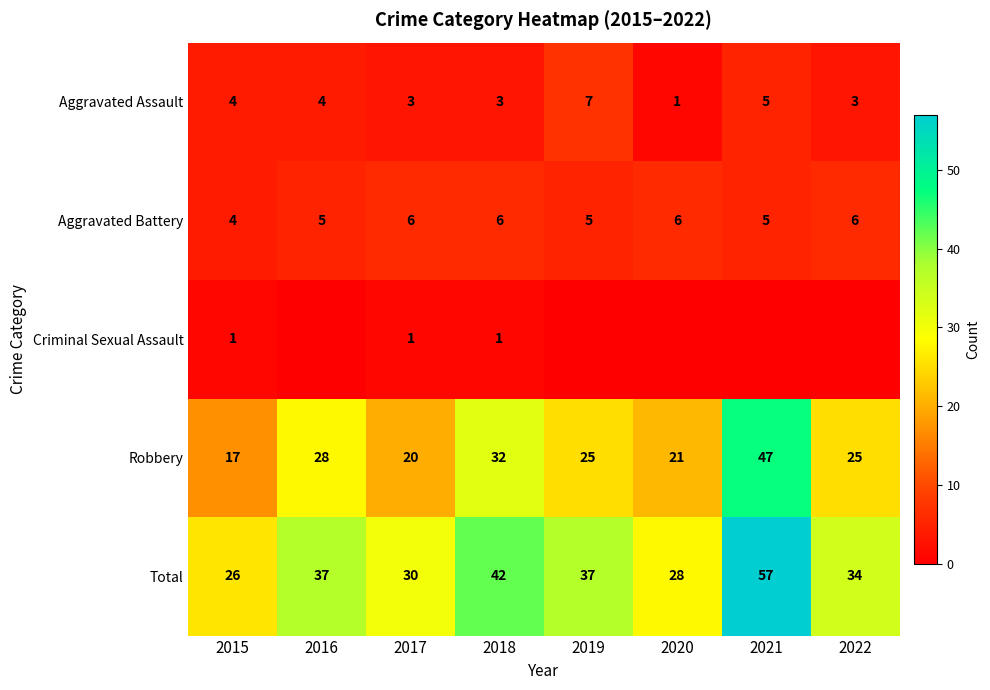

What is the sum of the Robbery values at 2020 and 2022?

46